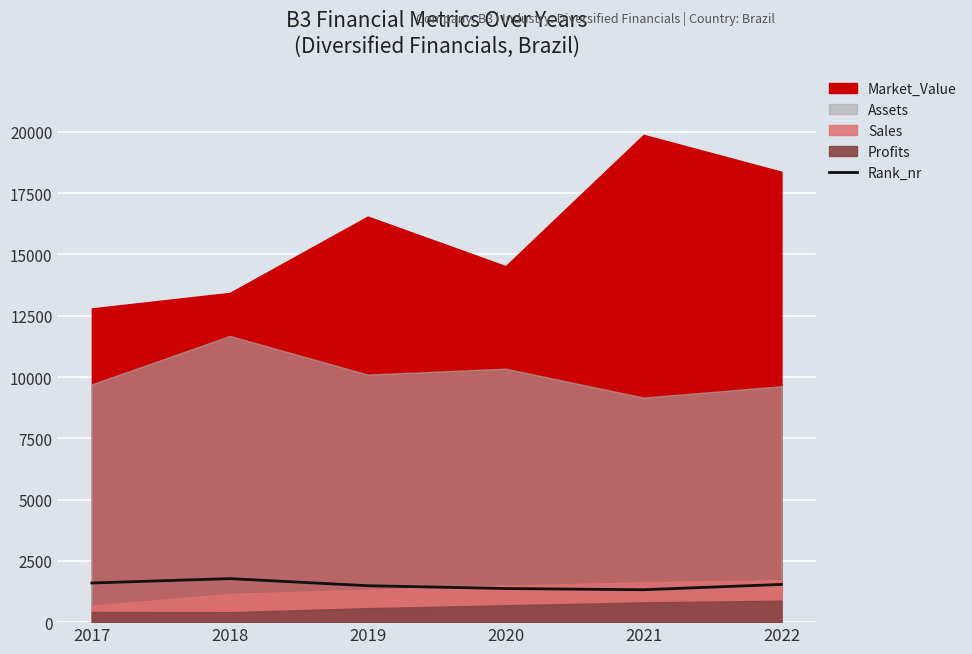

What is the approximate value at 2020, to the nearest 5?

1370